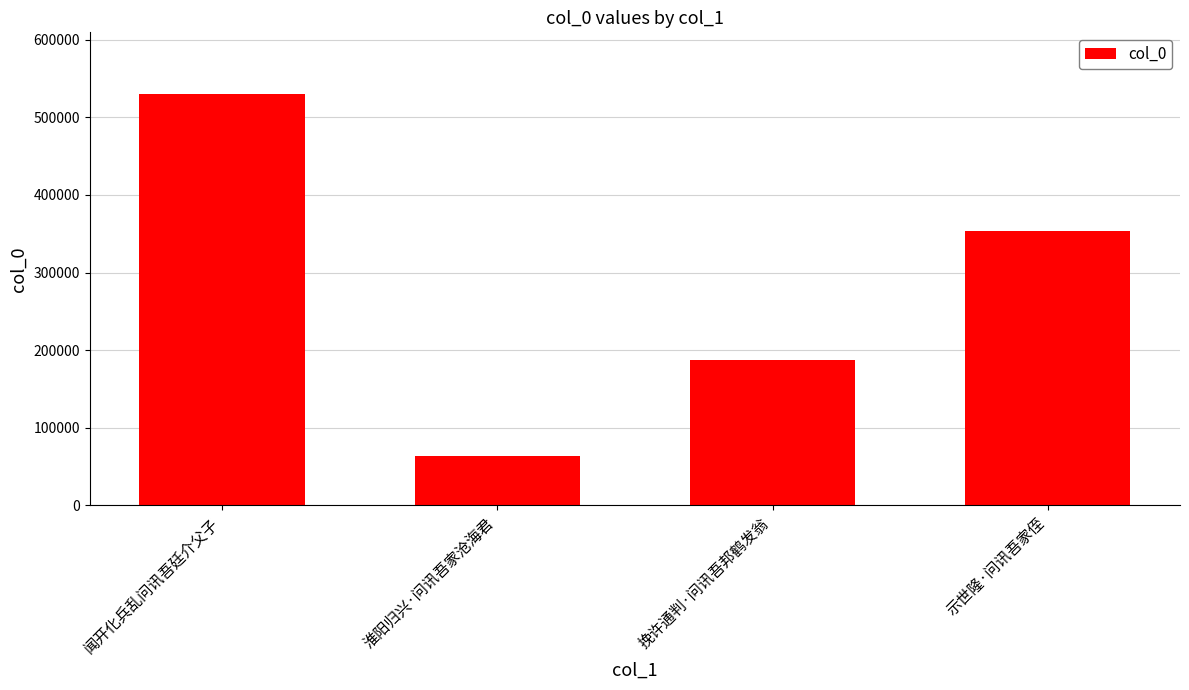

How many values are between 187730 and 530106?

3